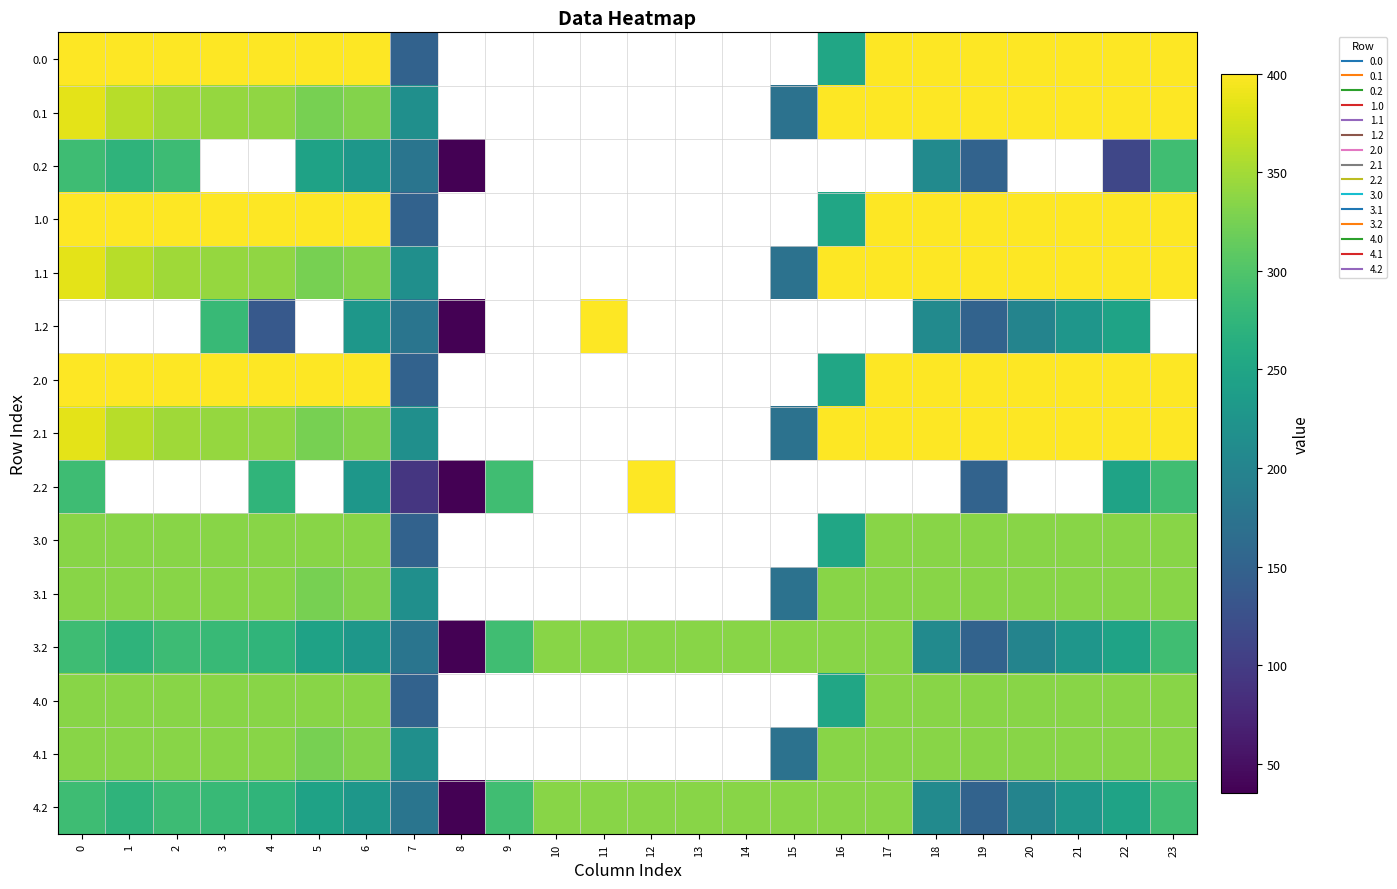

What is the difference between the second highest and minimum values in the 0.1 series?

226.9